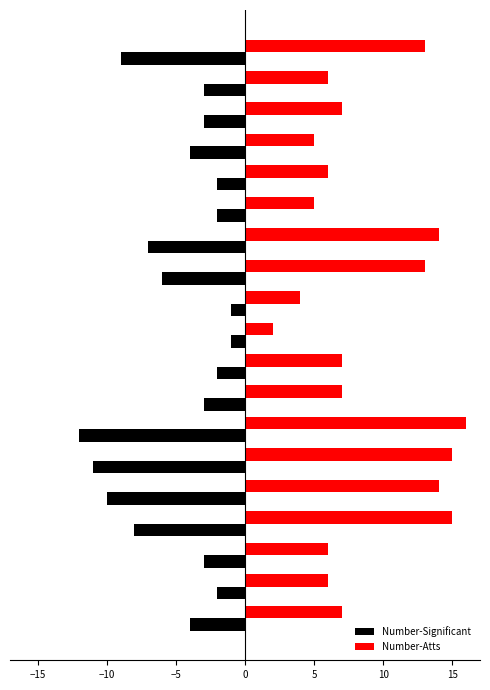

Which series has the widest spread of values?

Number-Atts